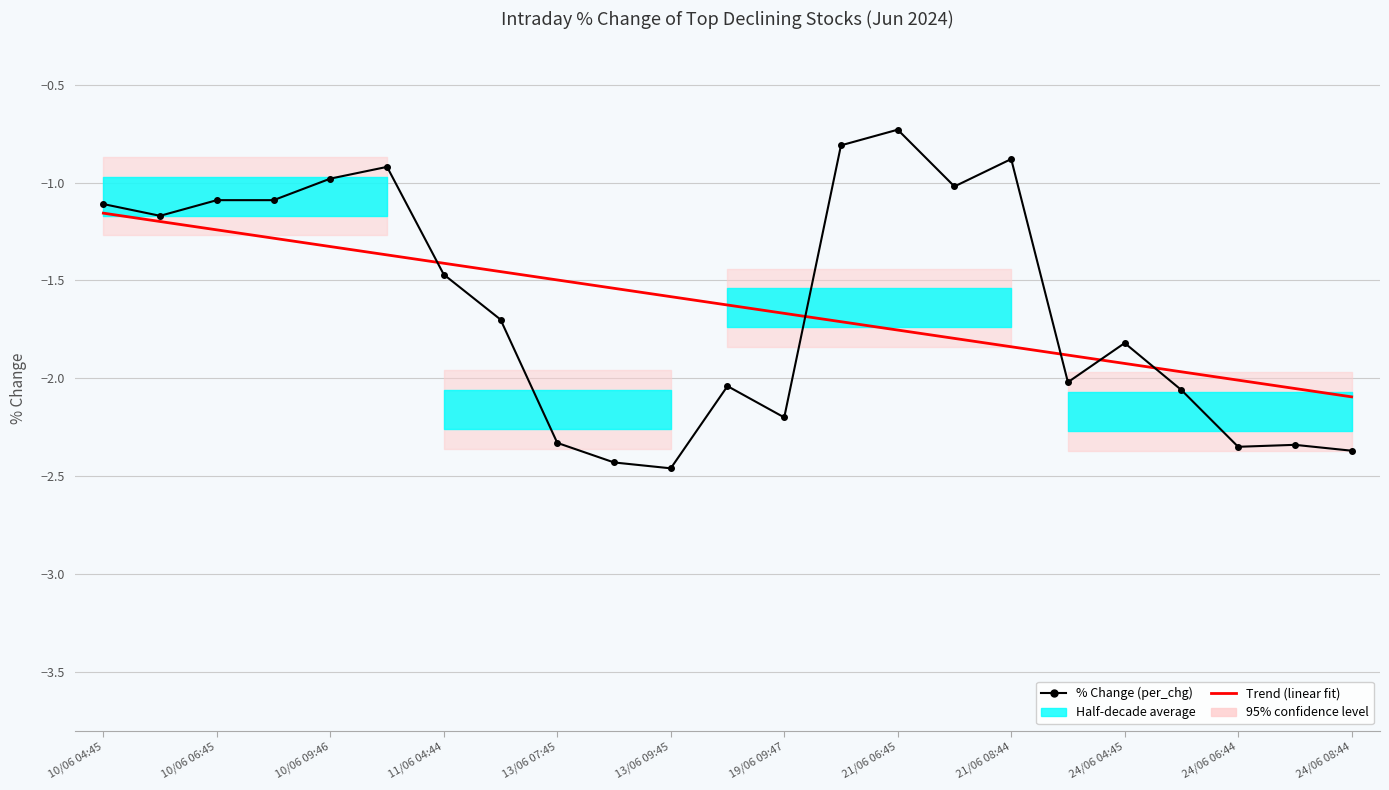

What is the minimum value for % Change (per_chg)?

-2.5